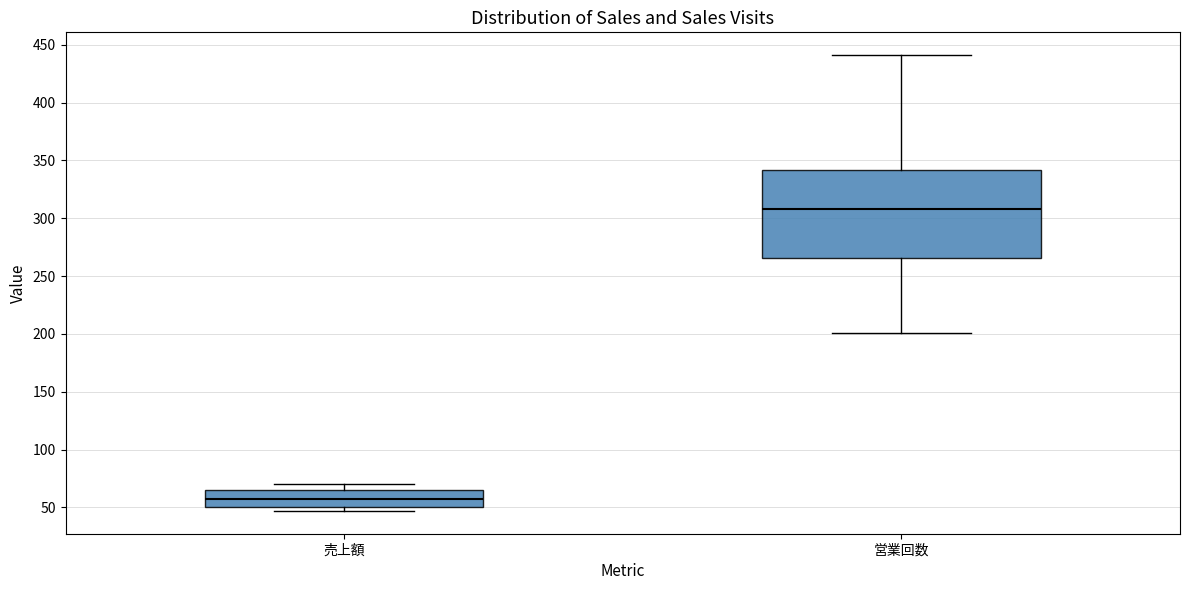

Which box's median line is the lowest?

売上額